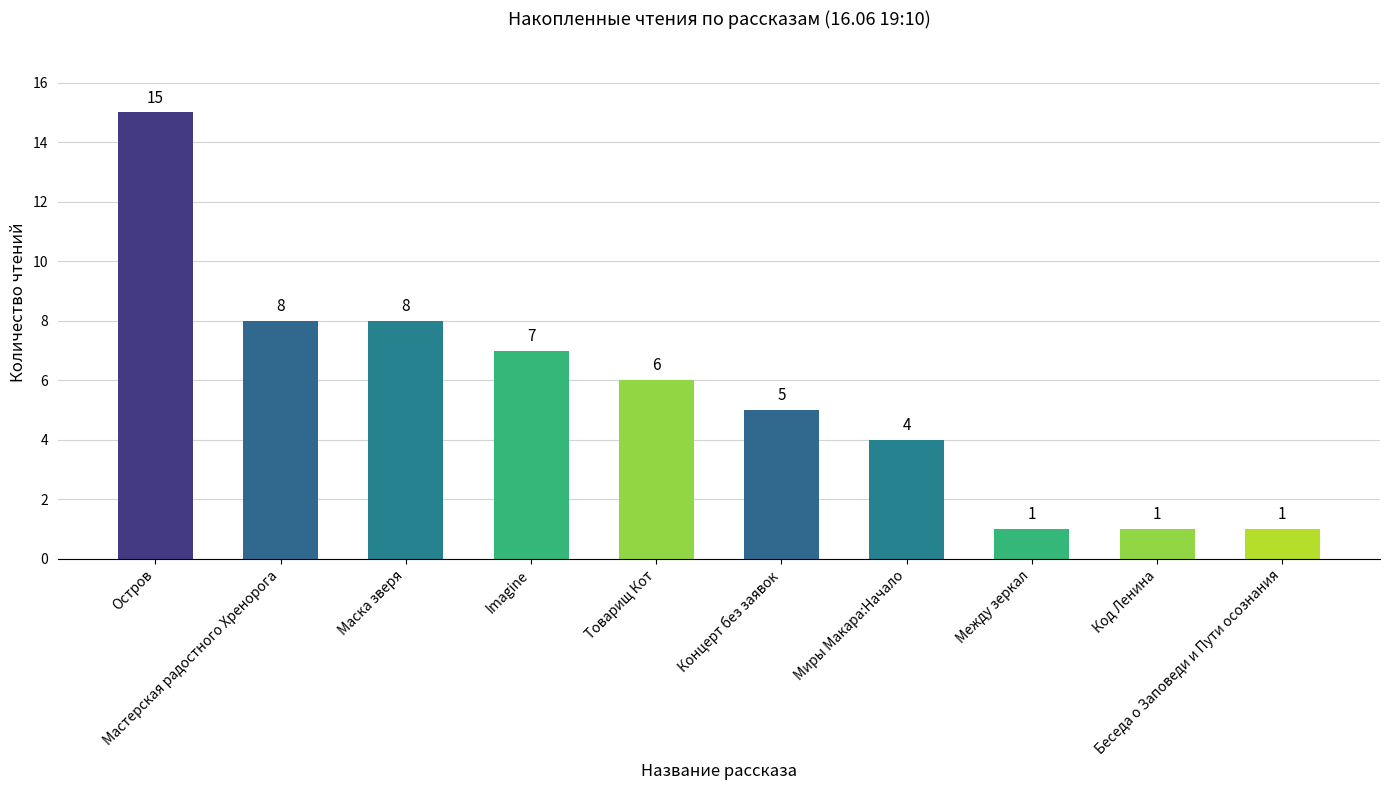

What is the greatest value displayed?

15